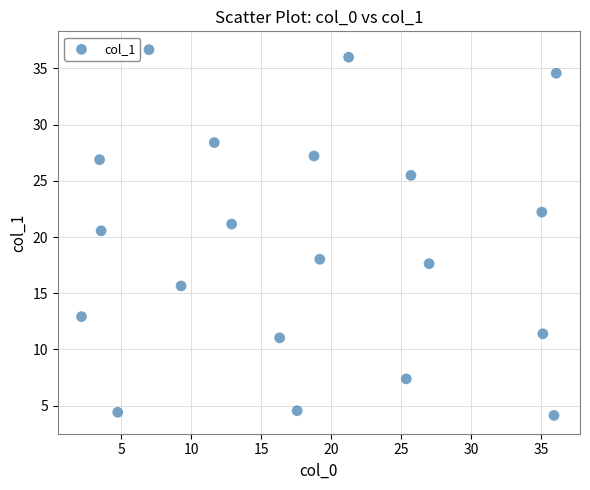

What Y value in the scatter plot is closest to 20?

20.6